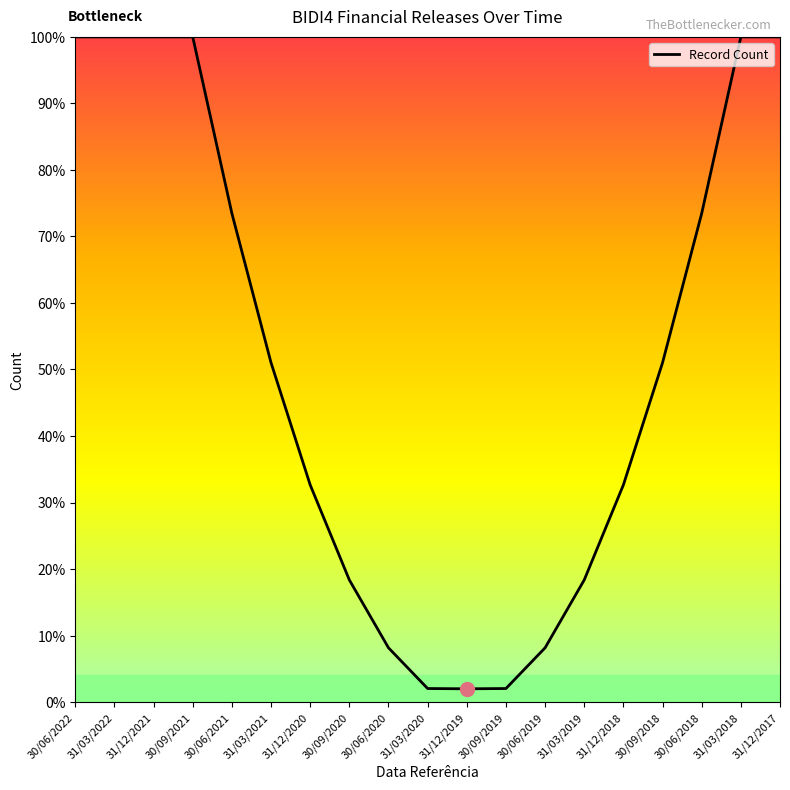

What is the label of the 2nd point from the left?

31/03/2022